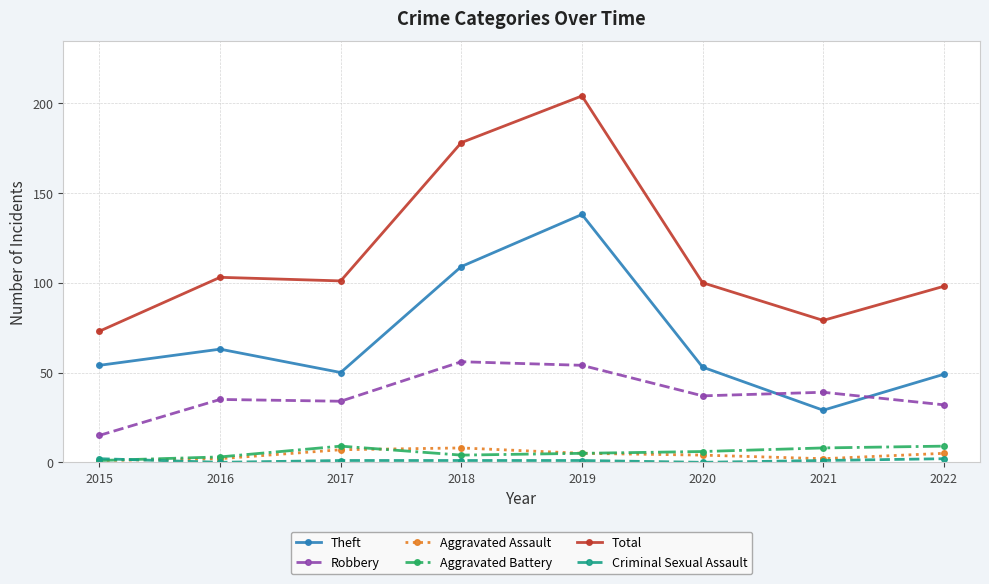

True or false: Theft and Aggravated Assault intersect in this chart.

False